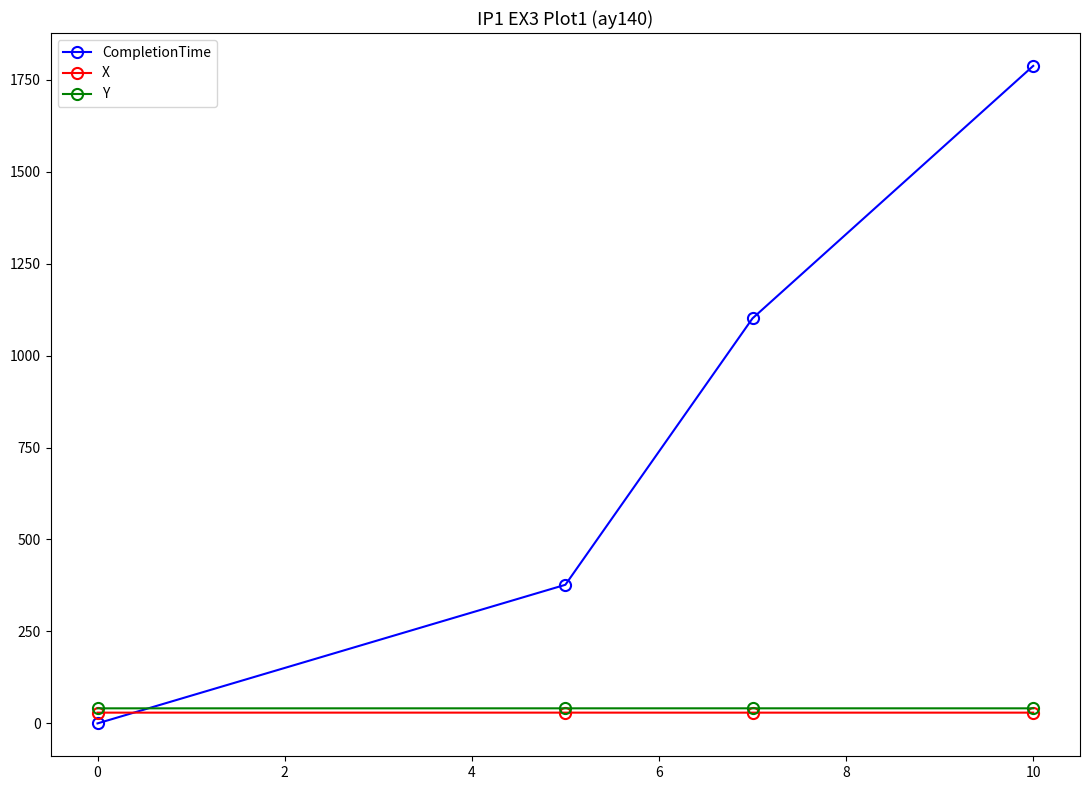

What is the value of the CompletionTime point at the 3rd from the left?

1101.1